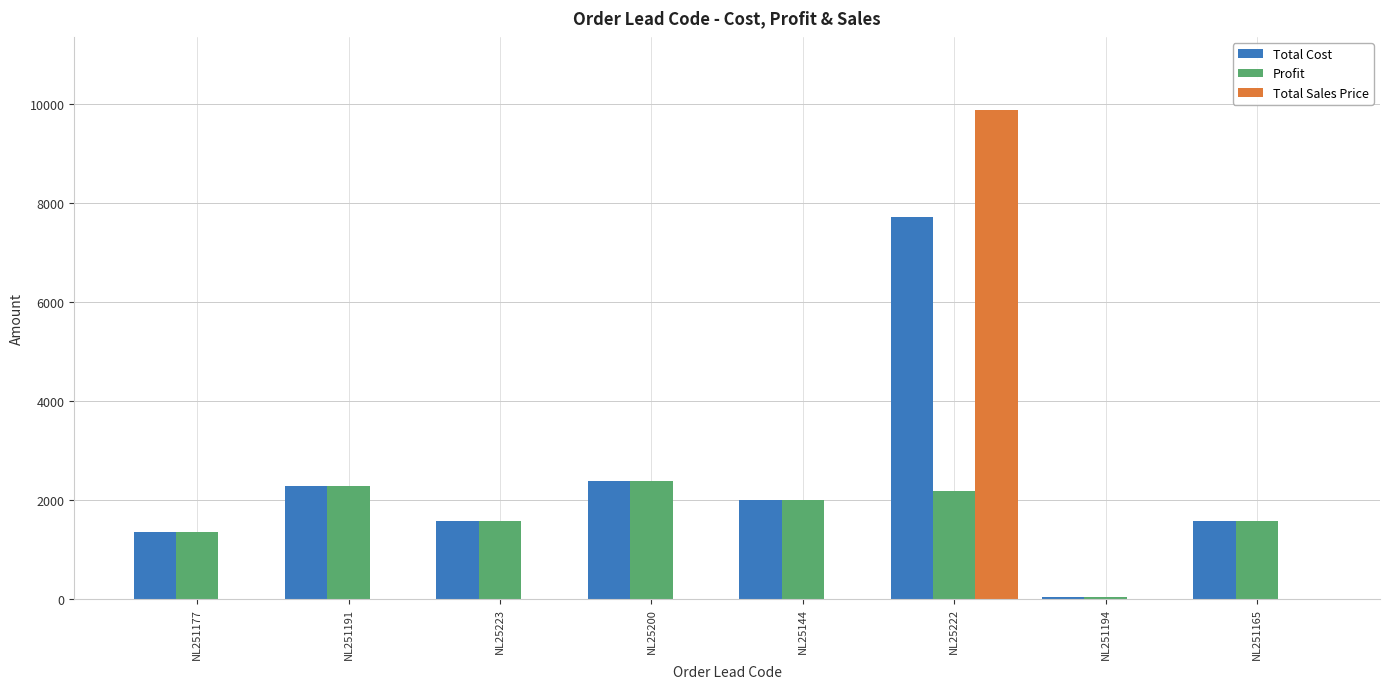

What is the maximum value shown in the chart?

9867.0